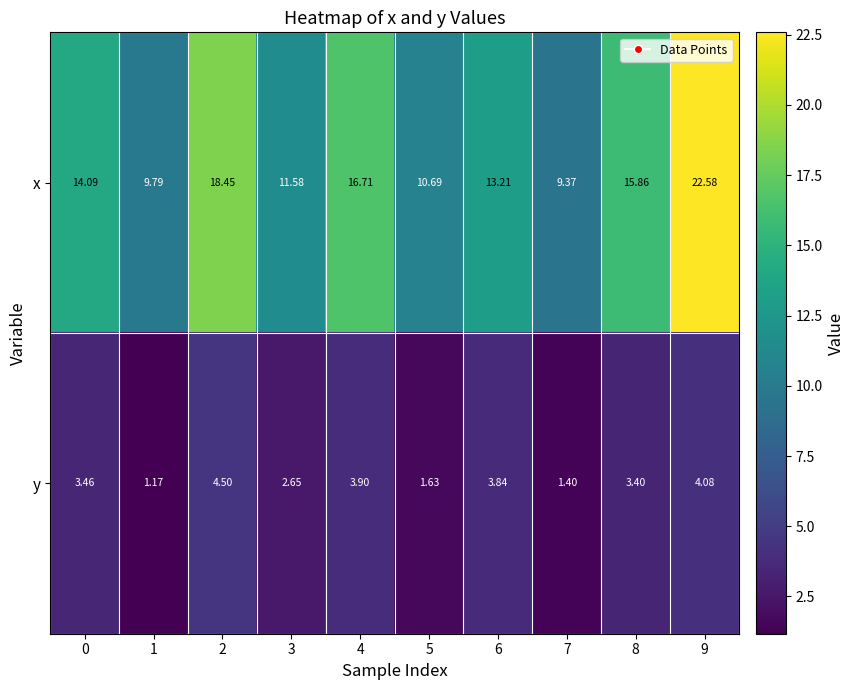

Which series has the largest range (max minus min)?

x